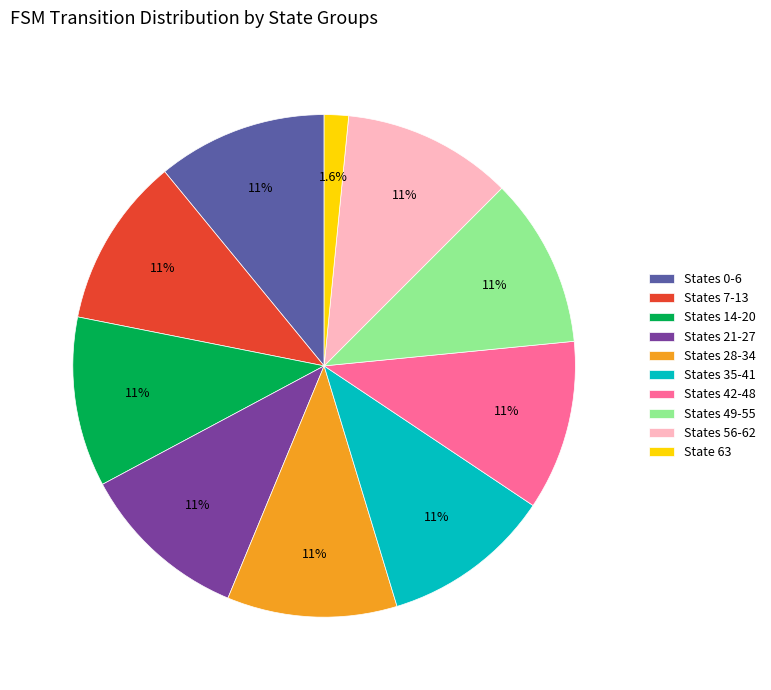

Which category has the smallest portion of the pie?

State 63